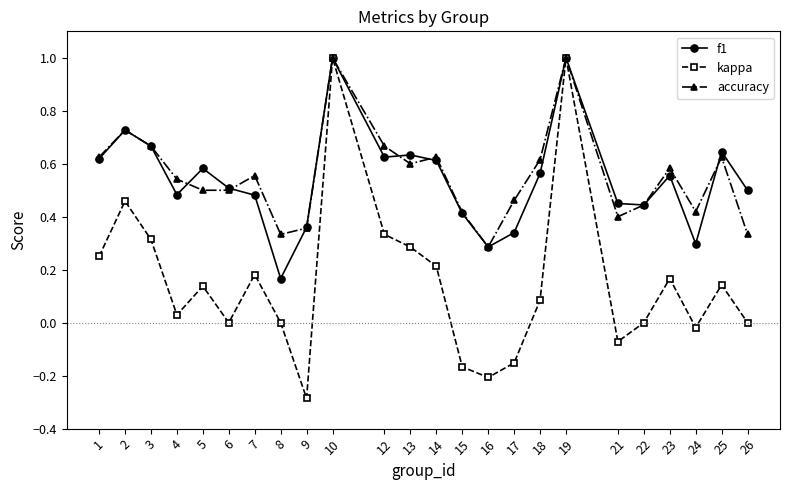

How many lines are shown in the chart?

3